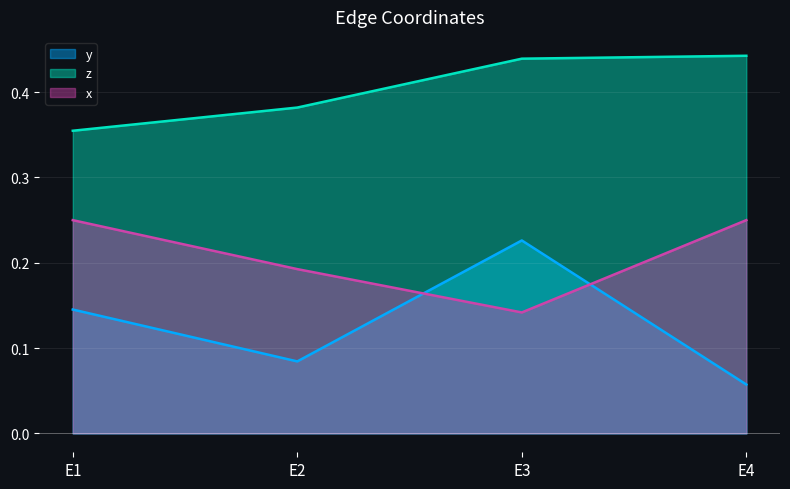

True or false: z and x intersect in this chart.

False